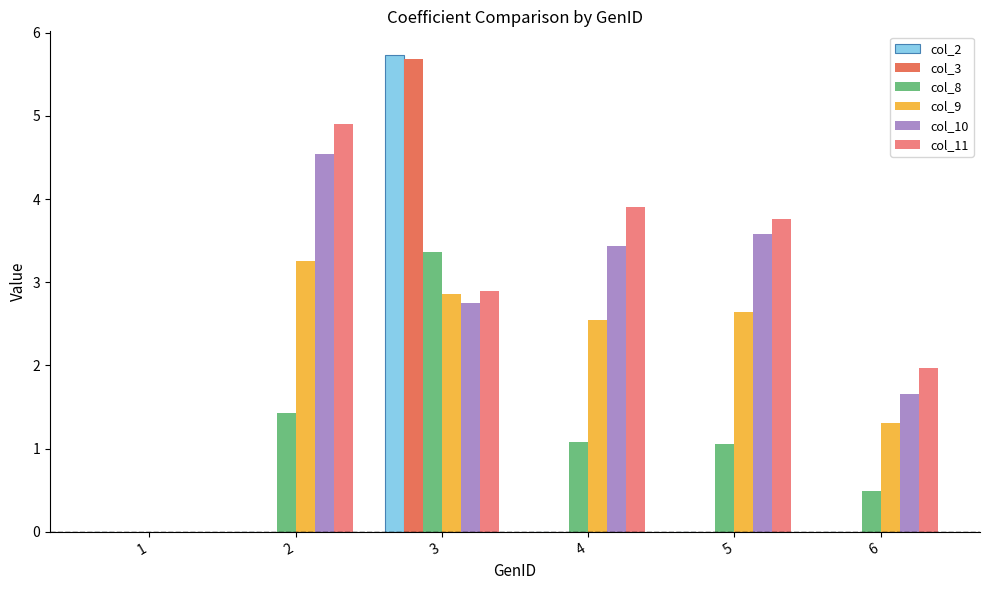

The col_3 series shows 0.0 at 5. True or false?

True